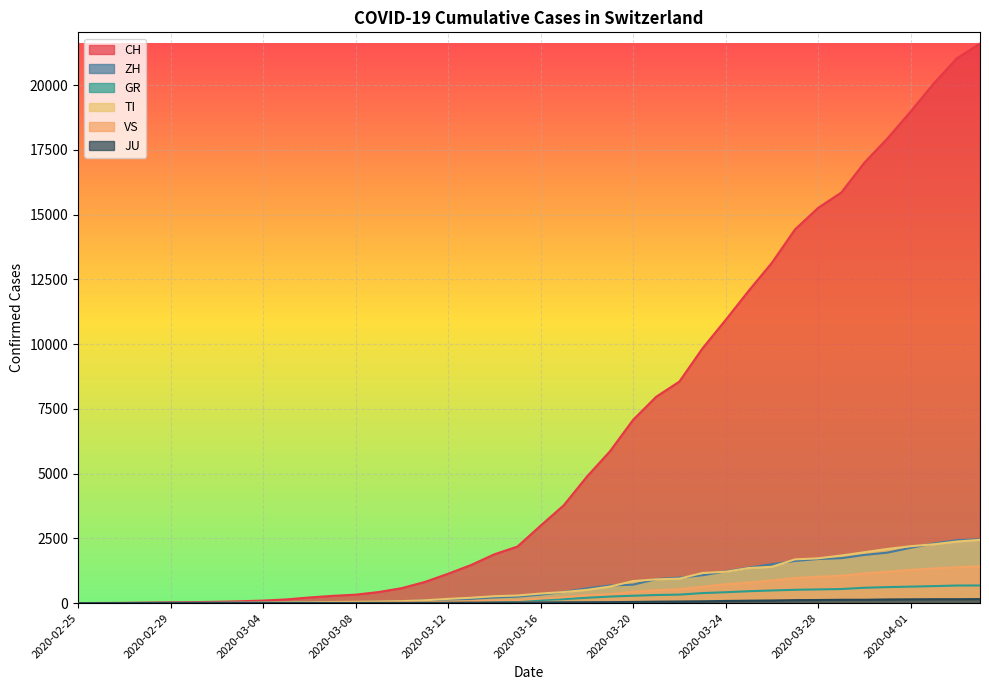

Does the chart display data point markers on the line(s)?

No